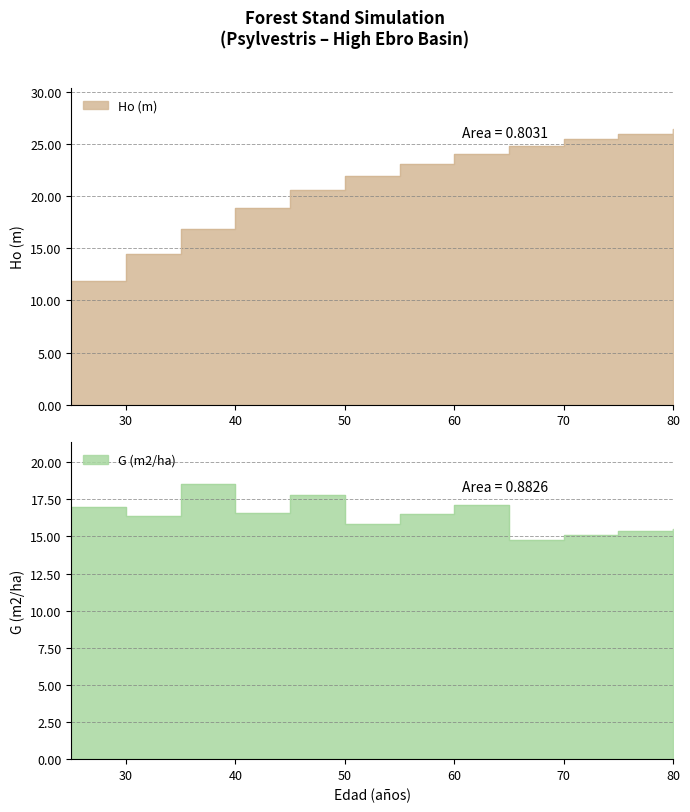

What is the value of the G (m2/ha) point at the 3rd from the left?

18.5